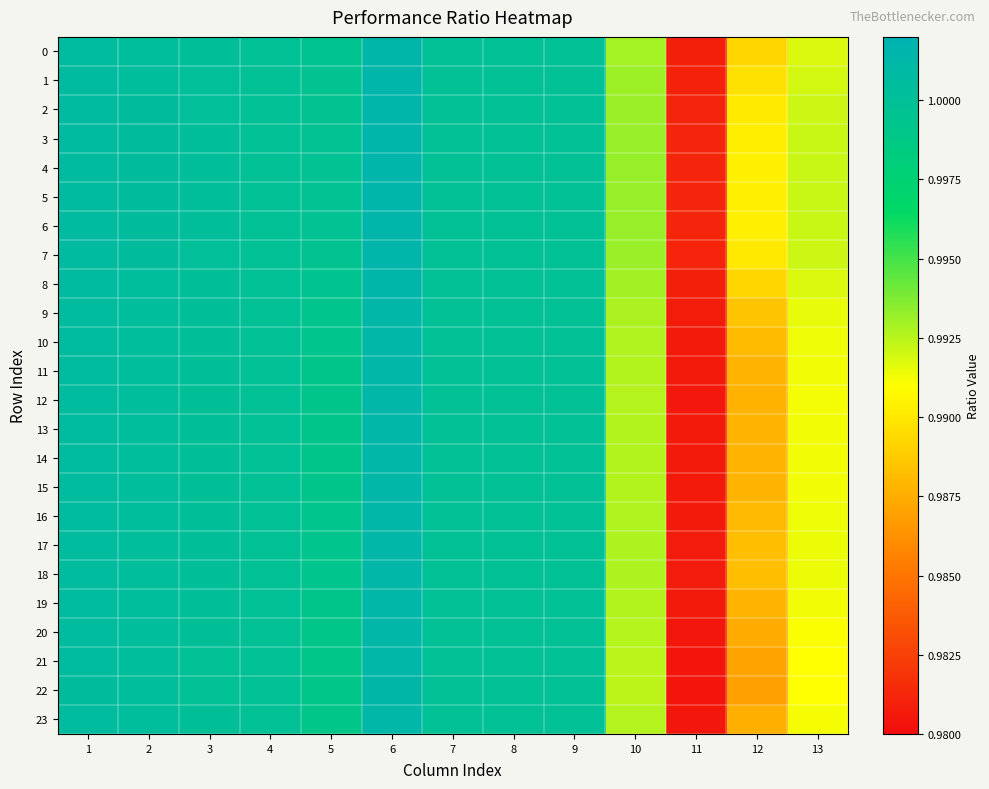

Reading left to right, list all the values displayed in this chart.

0: 1=1.0	2=1.0	3=1.0	4=1.0	5=1.0	6=1.0	7=1.0	8=1.0	9=1.0	10=1.0	11=1.0	12=1.0	13=1.0
1: 1=1.0	2=1.0	3=1.0	4=1.0	5=1.0	6=1.0	7=1.0	8=1.0	9=1.0	10=1.0	11=1.0	12=1.0	13=1.0
2: 1=1.0	2=1.0	3=1.0	4=1.0	5=1.0	6=1.0	7=1.0	8=1.0	9=1.0	10=1.0	11=1.0	12=1.0	13=1.0
3: 1=1.0	2=1.0	3=1.0	4=1.0	5=1.0	6=1.0	7=1.0	8=1.0	9=1.0	10=1.0	11=1.0	12=1.0	13=1.0
4: 1=1.0	2=1.0	3=1.0	4=1.0	5=1.0	6=1.0	7=1.0	8=1.0	9=1.0	10=1.0	11=1.0	12=1.0	13=1.0
5: 1=1.0	2=1.0	3=1.0	4=1.0	5=1.0	6=1.0	7=1.0	8=1.0	9=1.0	10=1.0	11=1.0	12=1.0	13=1.0
6: 1=1.0	2=1.0	3=1.0	4=1.0	5=1.0	6=1.0	7=1.0	8=1.0	9=1.0	10=1.0	11=1.0	12=1.0	13=1.0
7: 1=1.0	2=1.0	3=1.0	4=1.0	5=1.0	6=1.0	7=1.0	8=1.0	9=1.0	10=1.0	11=1.0	12=1.0	13=1.0
8: 1=1.0	2=1.0	3=1.0	4=1.0	5=1.0	6=1.0	7=1.0	8=1.0	9=1.0	10=1.0	11=1.0	12=1.0	13=1.0
9: 1=1.0	2=1.0	3=1.0	4=1.0	5=1.0	6=1.0	7=1.0	8=1.0	9=1.0	10=1.0	11=1.0	12=1.0	13=1.0
10: 1=1.0	2=1.0	3=1.0	4=1.0	5=1.0	6=1.0	7=1.0	8=1.0	9=1.0	10=1.0	11=1.0	12=1.0	13=1.0
11: 1=1.0	2=1.0	3=1.0	4=1.0	5=1.0	6=1.0	7=1.0	8=1.0	9=1.0	10=1.0	11=1.0	12=1.0	13=1.0
12: 1=1.0	2=1.0	3=1.0	4=1.0	5=1.0	6=1.0	7=1.0	8=1.0	9=1.0	10=1.0	11=1.0	12=1.0	13=1.0
13: 1=1.0	2=1.0	3=1.0	4=1.0	5=1.0	6=1.0	7=1.0	8=1.0	9=1.0	10=1.0	11=1.0	12=1.0	13=1.0
14: 1=1.0	2=1.0	3=1.0	4=1.0	5=1.0	6=1.0	7=1.0	8=1.0	9=1.0	10=1.0	11=1.0	12=1.0	13=1.0
15: 1=1.0	2=1.0	3=1.0	4=1.0	5=1.0	6=1.0	7=1.0	8=1.0	9=1.0	10=1.0	11=1.0	12=1.0	13=1.0
16: 1=1.0	2=1.0	3=1.0	4=1.0	5=1.0	6=1.0	7=1.0	8=1.0	9=1.0	10=1.0	11=1.0	12=1.0	13=1.0
17: 1=1.0	2=1.0	3=1.0	4=1.0	5=1.0	6=1.0	7=1.0	8=1.0	9=1.0	10=1.0	11=1.0	12=1.0	13=1.0
18: 1=1.0	2=1.0	3=1.0	4=1.0	5=1.0	6=1.0	7=1.0	8=1.0	9=1.0	10=1.0	11=1.0	12=1.0	13=1.0
19: 1=1.0	2=1.0	3=1.0	4=1.0	5=1.0	6=1.0	7=1.0	8=1.0	9=1.0	10=1.0	11=1.0	12=1.0	13=1.0
20: 1=1.0	2=1.0	3=1.0	4=1.0	5=1.0	6=1.0	7=1.0	8=1.0	9=1.0	10=1.0	11=1.0	12=1.0	13=1.0
21: 1=1.0	2=1.0	3=1.0	4=1.0	5=1.0	6=1.0	7=1.0	8=1.0	9=1.0	10=1.0	11=1.0	12=1.0	13=1.0
22: 1=1.0	2=1.0	3=1.0	4=1.0	5=1.0	6=1.0	7=1.0	8=1.0	9=1.0	10=1.0	11=1.0	12=1.0	13=1.0
23: 1=1.0	2=1.0	3=1.0	4=1.0	5=1.0	6=1.0	7=1.0	8=1.0	9=1.0	10=1.0	11=1.0	12=1.0	13=1.0